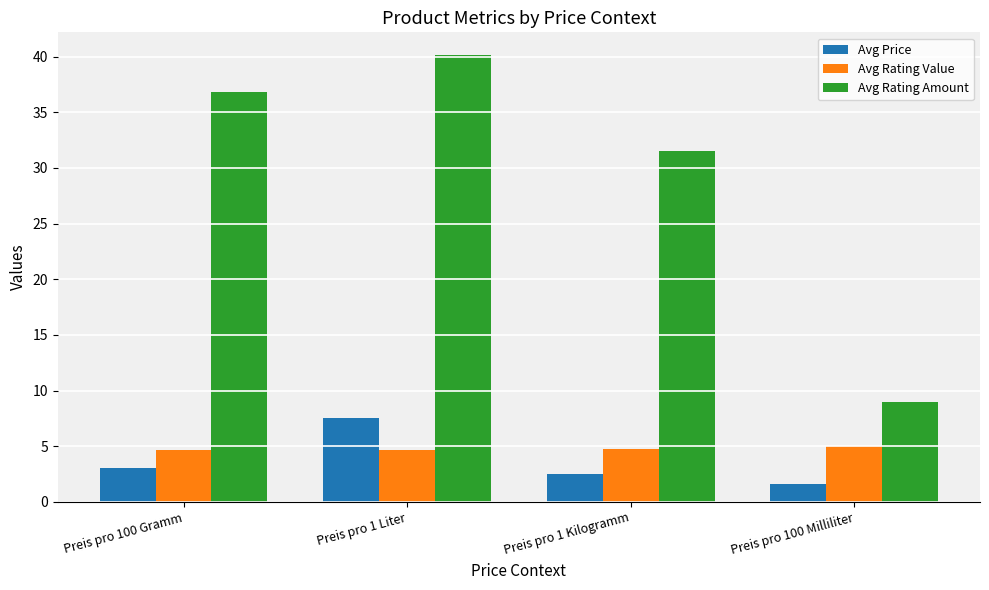

What is the label of the 1st bar from the right?

Preis pro 100 Milliliter